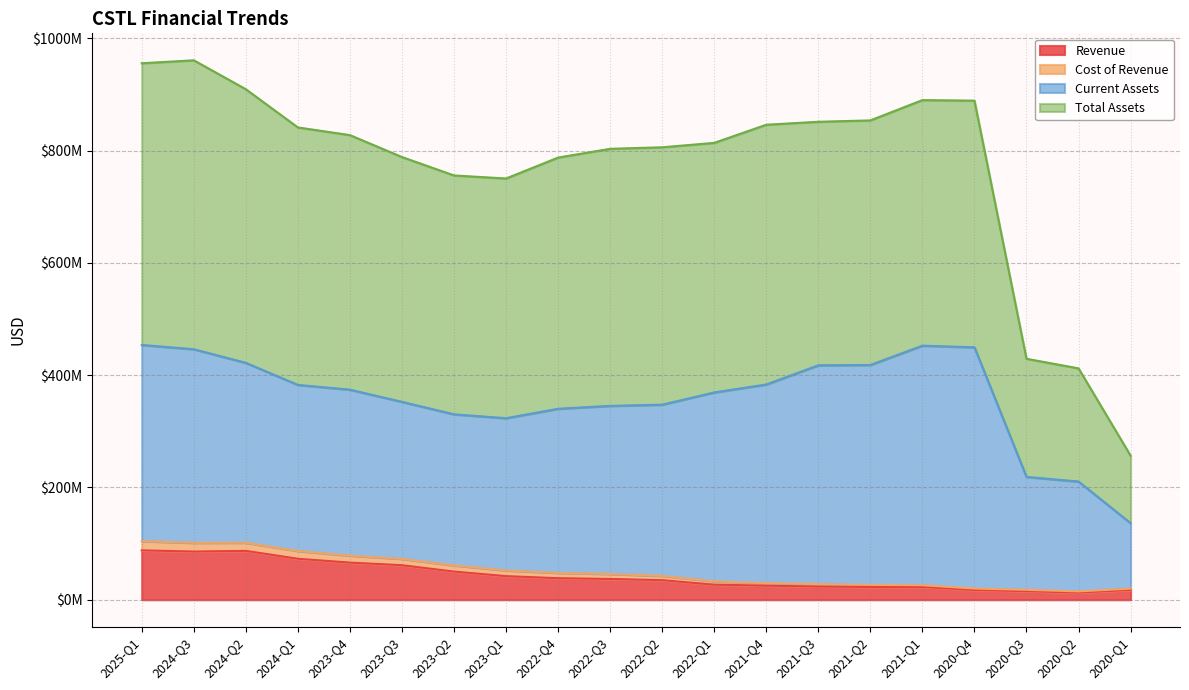

Reading right to left, what are all the values shown in this chart?

Revenue: 2020-Q1=17418000	2020-Q2=12715000	2020-Q3=15217000	2020-Q4=17299000	2021-Q1=22813000	2021-Q2=22758000	2021-Q3=23475000	2021-Q4=25039000	2022-Q1=26852000	2022-Q2=34838000	2022-Q3=37011000	2022-Q4=38338000	2023-Q1=42037000	2023-Q2=50138000	2023-Q3=61493000	2023-Q4=66120000	2024-Q1=72974000	2024-Q2=87002000	2024-Q3=85782000	2025-Q1=87988000
Cost of Revenue: 2020-Q1=2391000	2020-Q2=2146000	2020-Q3=2475000	2020-Q4=2673000	2021-Q1=3028000	2021-Q2=3697000	2021-Q3=4500000	2021-Q4=4597000	2022-Q1=5944000	2022-Q2=7686000	2022-Q3=8859000	2022-Q4=9520000	2023-Q1=10182000	2023-Q2=11058000	2023-Q3=11319000	2023-Q4=12423000	2024-Q1=13894000	2024-Q2=14519000	2024-Q3=15609000	2025-Q1=16383000
Current Assets: 2020-Q1=116552000	2020-Q2=195671000	2020-Q3=201065000	2020-Q4=429594000	2021-Q1=426670000	2021-Q2=391699000	2021-Q3=389584000	2021-Q4=353743000	2022-Q1=336441000	2022-Q2=304912000	2022-Q3=299414000	2022-Q4=292288000	2023-Q1=271100000	2023-Q2=269054000	2023-Q3=279622000	2023-Q4=295635000	2024-Q1=295778000	2024-Q2=320405000	2024-Q3=344772000	2025-Q1=349388000
Total Assets: 2020-Q1=120257000	2020-Q2=201546000	2020-Q3=210394000	2020-Q4=439328000	2021-Q1=437332000	2021-Q2=435533000	2021-Q3=433692000	2021-Q4=462572000	2022-Q1=444425000	2022-Q2=458380000	2022-Q3=457811000	2022-Q4=447329000	2023-Q1=426891000	2023-Q2=425400000	2023-Q3=436019000	2023-Q4=453340000	2024-Q1=458507000	2024-Q2=487312000	2024-Q3=514565000	2025-Q1=501715000